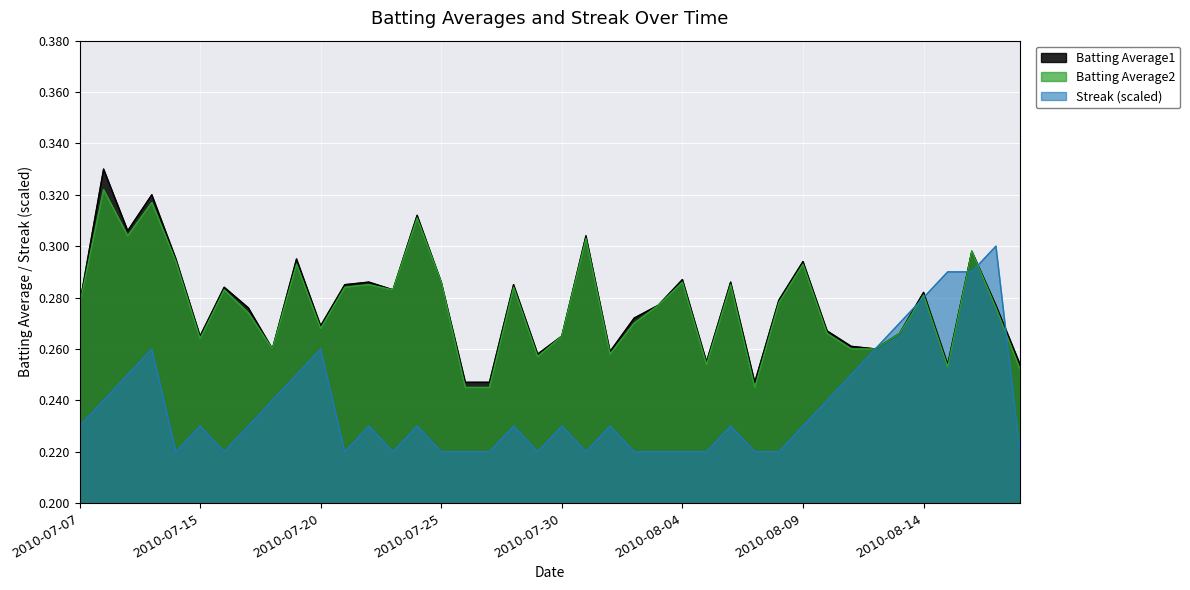

Reading left to right, extract all data points from this chart.

Batting Average1: 2010-07-07=0.3	2010-07-08=0.3	2010-07-09=0.3	2010-07-10=0.3	2010-07-11=0.3	2010-07-15=0.3	2010-07-16=0.3	2010-07-17=0.3	2010-07-18=0.3	2010-07-19=0.3	2010-07-20=0.3	2010-07-21=0.3	2010-07-22=0.3	2010-07-23=0.3	2010-07-24=0.3	2010-07-25=0.3	2010-07-26=0.2	2010-07-27=0.2	2010-07-28=0.3	2010-07-29=0.3	2010-07-30=0.3	2010-07-31=0.3	2010-08-01=0.3	2010-08-02=0.3	2010-08-03=0.3	2010-08-04=0.3	2010-08-05=0.3	2010-08-06=0.3	2010-08-07=0.2	2010-08-08=0.3	2010-08-09=0.3	2010-08-10=0.3	2010-08-11=0.3	2010-08-12=0.3	2010-08-13=0.3	2010-08-14=0.3	2010-08-15=0.3	2010-08-16=0.3	2010-08-17=0.3	2010-08-18=0.3
Batting Average2: 2010-07-07=0.3	2010-07-08=0.3	2010-07-09=0.3	2010-07-10=0.3	2010-07-11=0.3	2010-07-15=0.3	2010-07-16=0.3	2010-07-17=0.3	2010-07-18=0.3	2010-07-19=0.3	2010-07-20=0.3	2010-07-21=0.3	2010-07-22=0.3	2010-07-23=0.3	2010-07-24=0.3	2010-07-25=0.3	2010-07-26=0.2	2010-07-27=0.2	2010-07-28=0.3	2010-07-29=0.3	2010-07-30=0.3	2010-07-31=0.3	2010-08-01=0.3	2010-08-02=0.3	2010-08-03=0.3	2010-08-04=0.3	2010-08-05=0.3	2010-08-06=0.3	2010-08-07=0.2	2010-08-08=0.3	2010-08-09=0.3	2010-08-10=0.3	2010-08-11=0.3	2010-08-12=0.3	2010-08-13=0.3	2010-08-14=0.3	2010-08-15=0.3	2010-08-16=0.3	2010-08-17=0.3	2010-08-18=0.3
Streak: 2010-07-07=0.2	2010-07-08=0.2	2010-07-09=0.2	2010-07-10=0.3	2010-07-11=0.2	2010-07-15=0.2	2010-07-16=0.2	2010-07-17=0.2	2010-07-18=0.2	2010-07-19=0.2	2010-07-20=0.3	2010-07-21=0.2	2010-07-22=0.2	2010-07-23=0.2	2010-07-24=0.2	2010-07-25=0.2	2010-07-26=0.2	2010-07-27=0.2	2010-07-28=0.2	2010-07-29=0.2	2010-07-30=0.2	2010-07-31=0.2	2010-08-01=0.2	2010-08-02=0.2	2010-08-03=0.2	2010-08-04=0.2	2010-08-05=0.2	2010-08-06=0.2	2010-08-07=0.2	2010-08-08=0.2	2010-08-09=0.2	2010-08-10=0.2	2010-08-11=0.2	2010-08-12=0.3	2010-08-13=0.3	2010-08-14=0.3	2010-08-15=0.3	2010-08-16=0.3	2010-08-17=0.3	2010-08-18=0.2